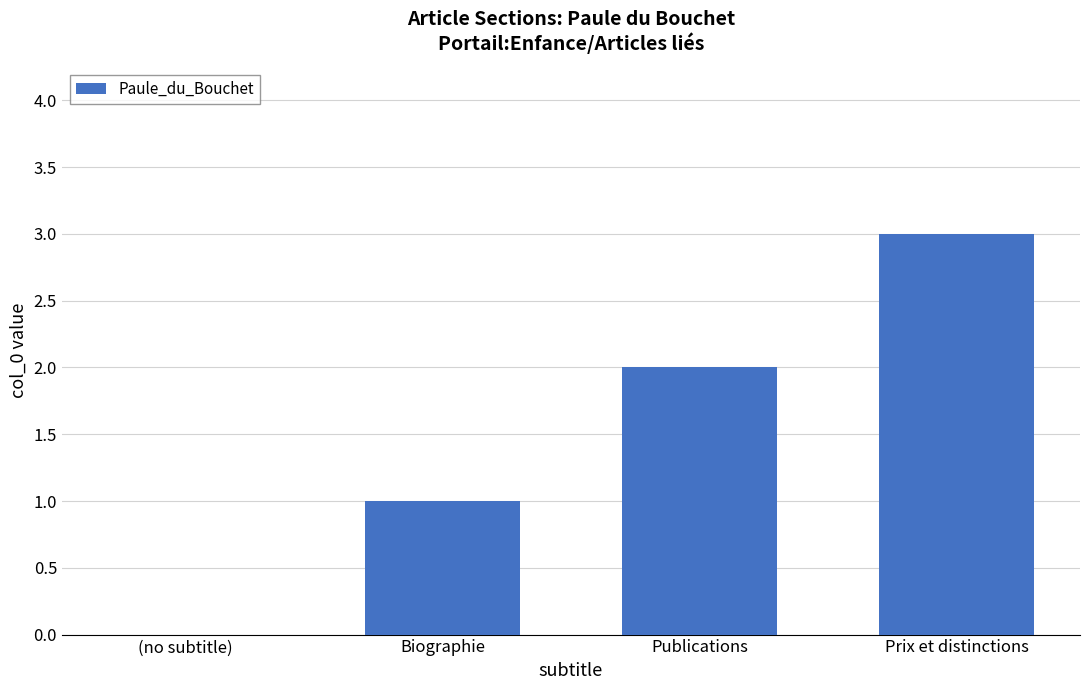

Reading left to right, extract all data points from this chart.

(no subtitle)=0	Biographie=1	Publications=2	Prix et distinctions=3